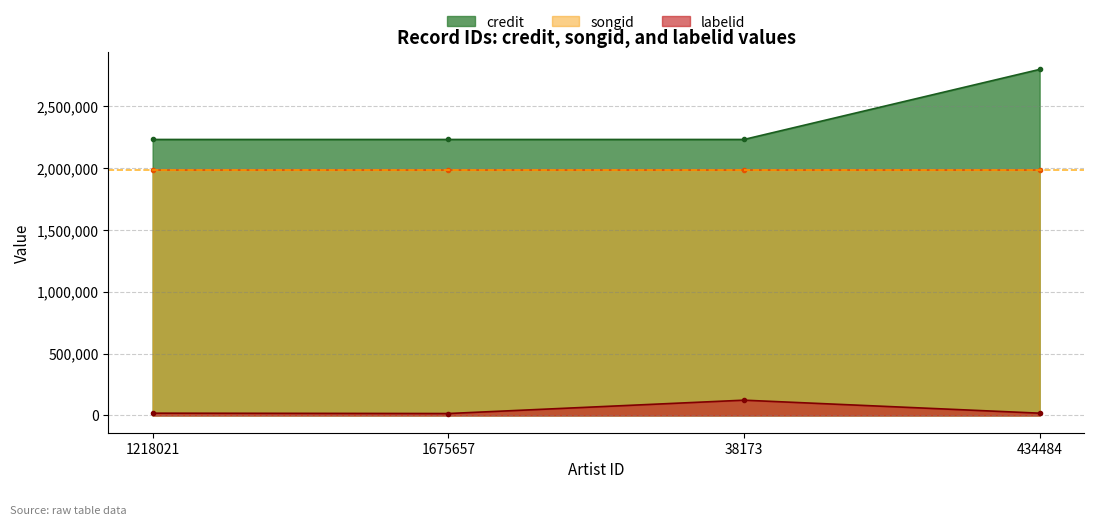

List the series in order of their overall mean, lowest first.

labelid, songid, credit